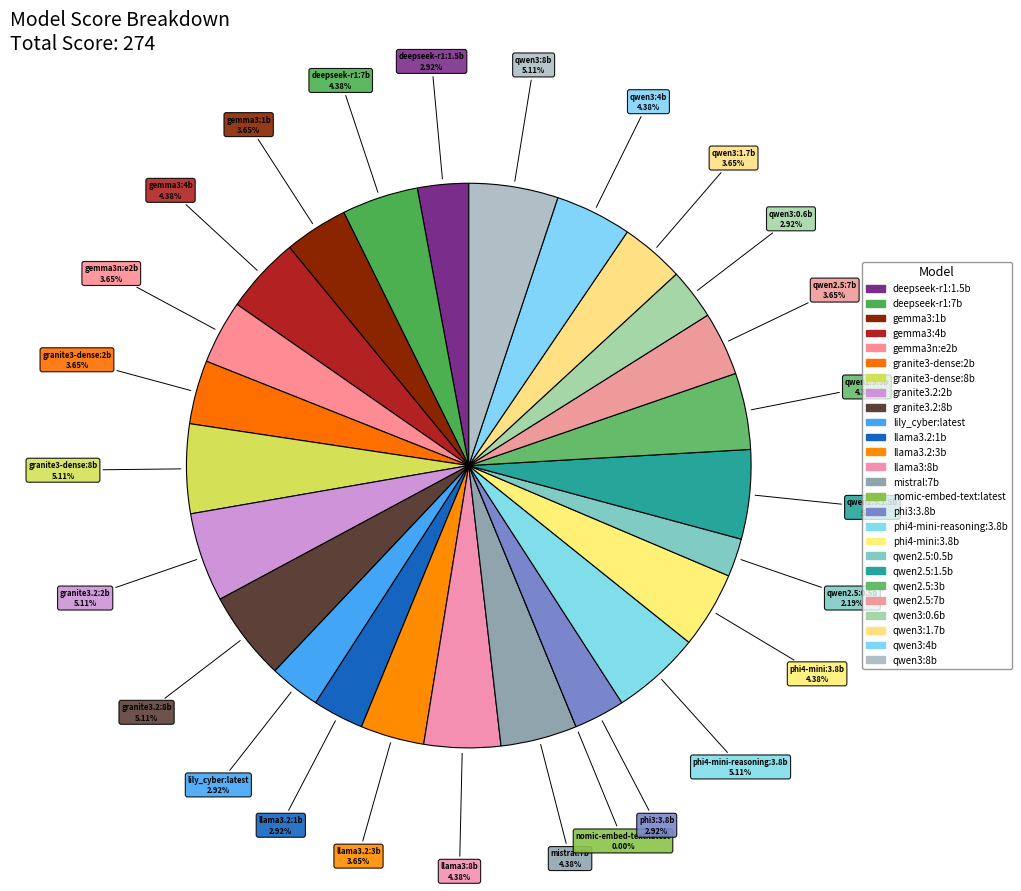

To the nearest percent, what is the combined percentage of qwen3:1.7b and gemma3:4b?

8%